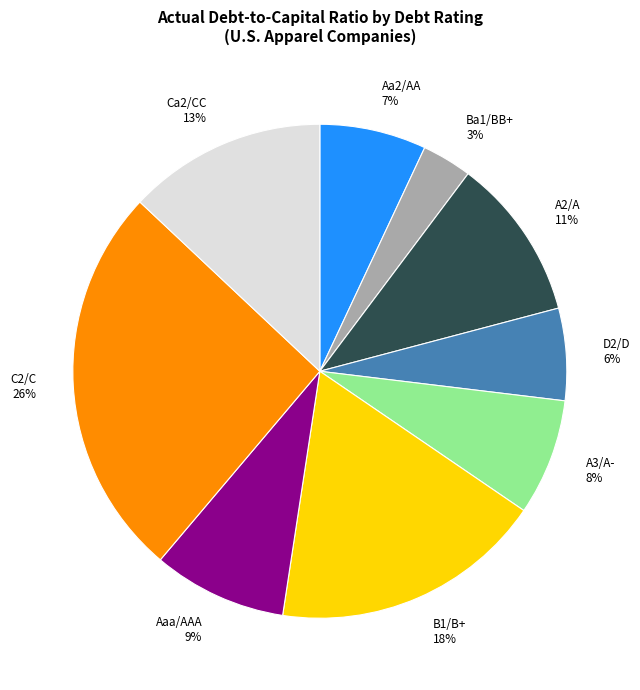

To the nearest percent, what portion does Ba1/BB+ represent?

3%